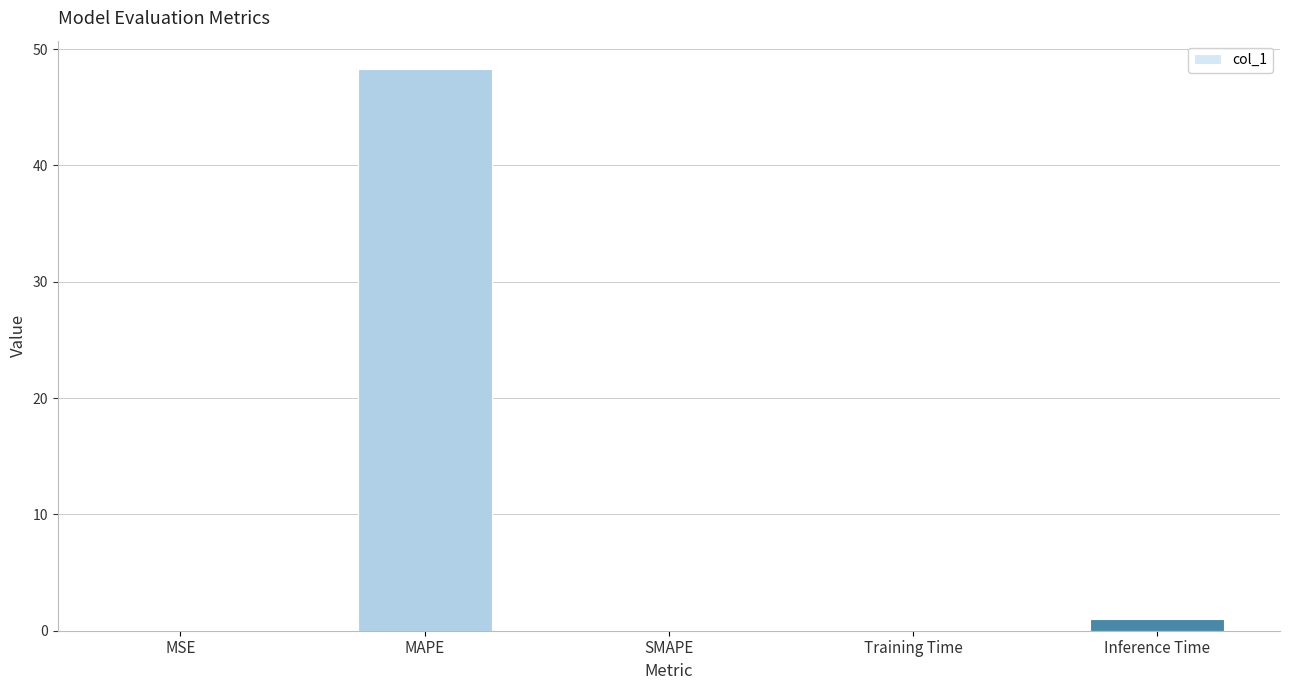

Is it true that the value at MSE is 0.0?

True